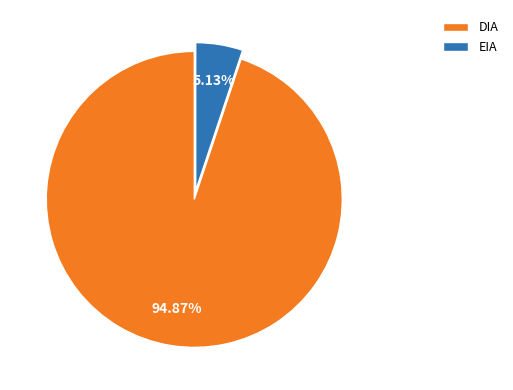

What percentage is the DIA slice, to the nearest percent?

95%